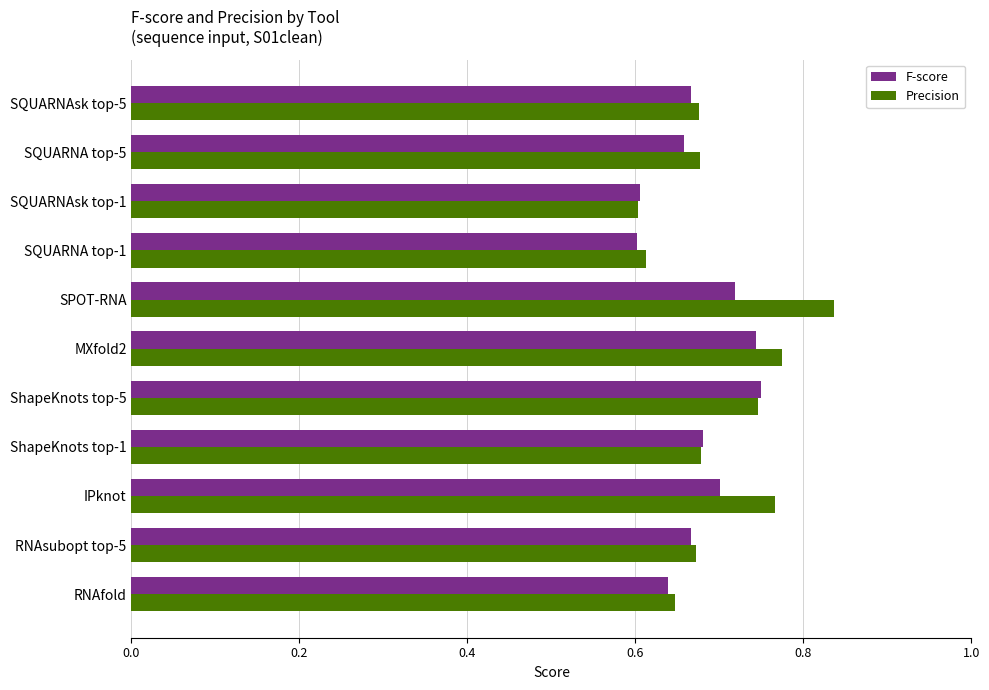

The F-score series shows 0.3 at SPOT-RNA. True or false?

False